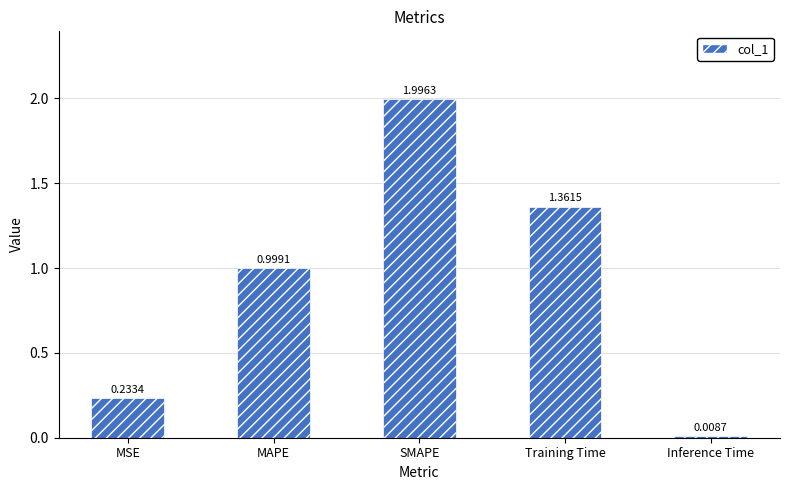

What is the change in value from SMAPE to Inference Time?

-2.0